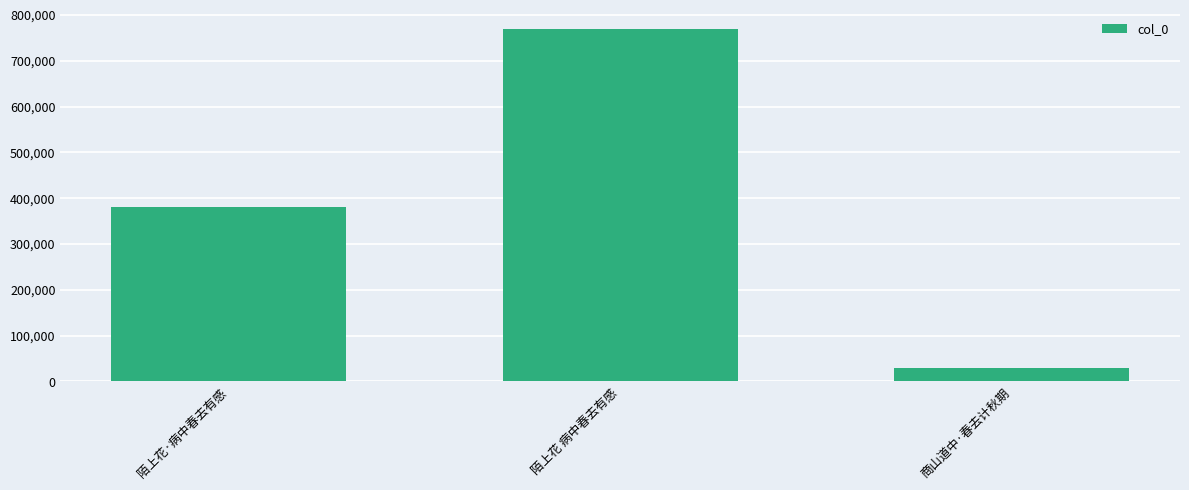

Between 陌上花·病中春去有感 and 陌上花 病中春去有感, which is larger?

陌上花 病中春去有感